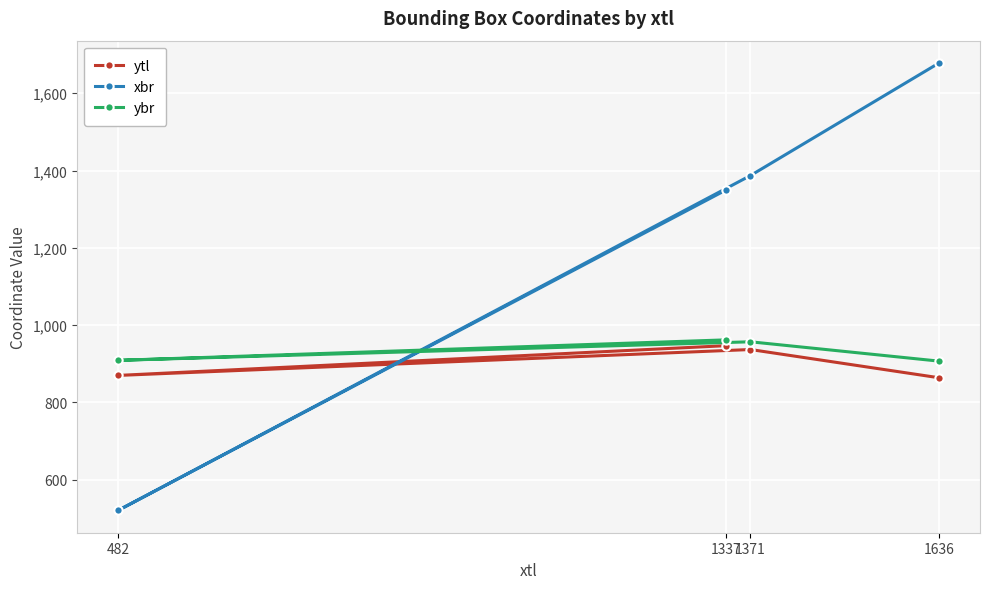

Which series has the widest spread of values?

xbr